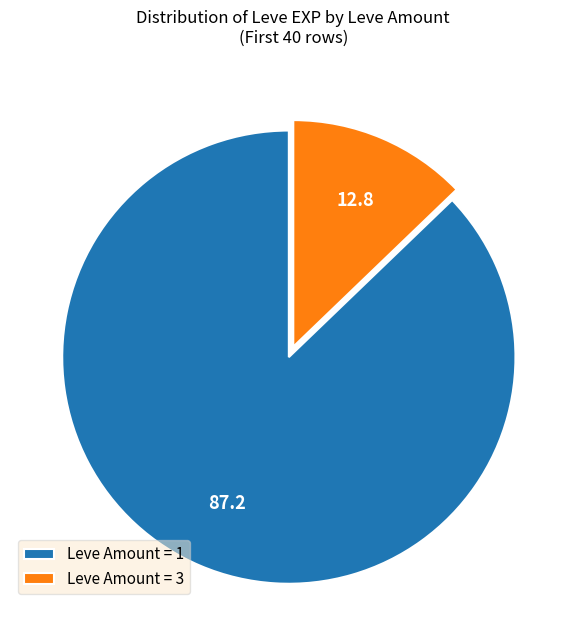

Is there any slice that represents more than half of the pie?

Yes